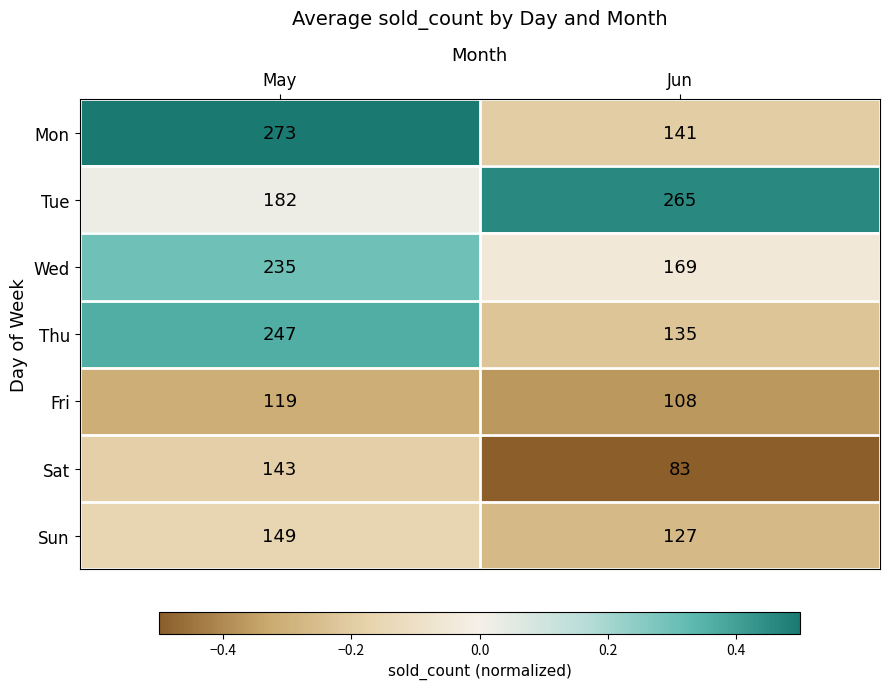

Reading left to right, what are all the values shown in this chart?

Mon: 273	141
Tue: 182	265
Wed: 235	169
Thu: 247	135
Fri: 119	108
Sat: 143	83
Sun: 149	127